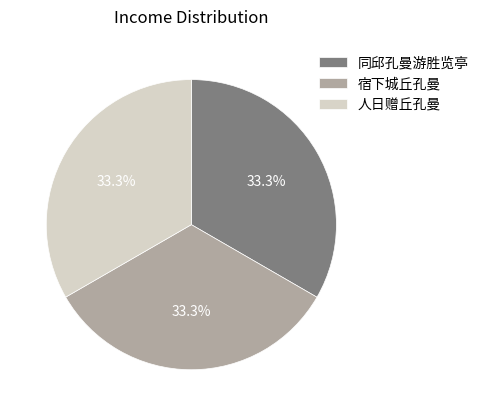

Is there a majority slice in this chart?

No